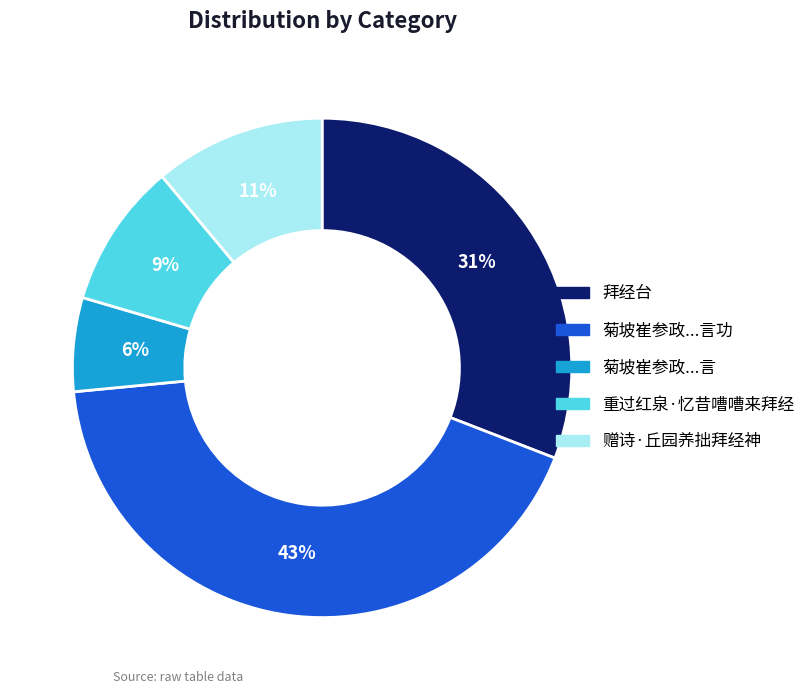

Does any single category account for the majority?

No